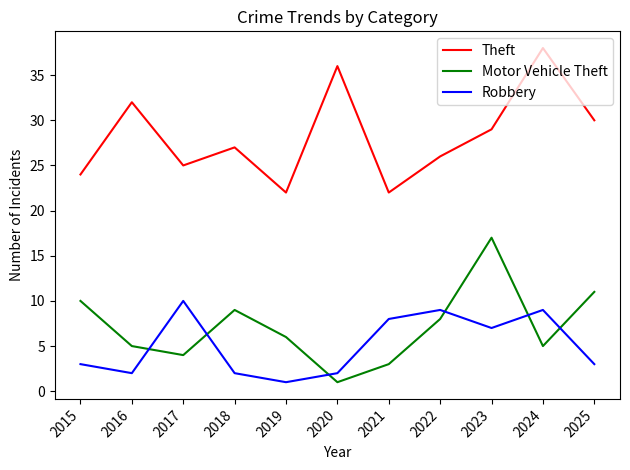

At which category is the sum across all series the highest?

2023